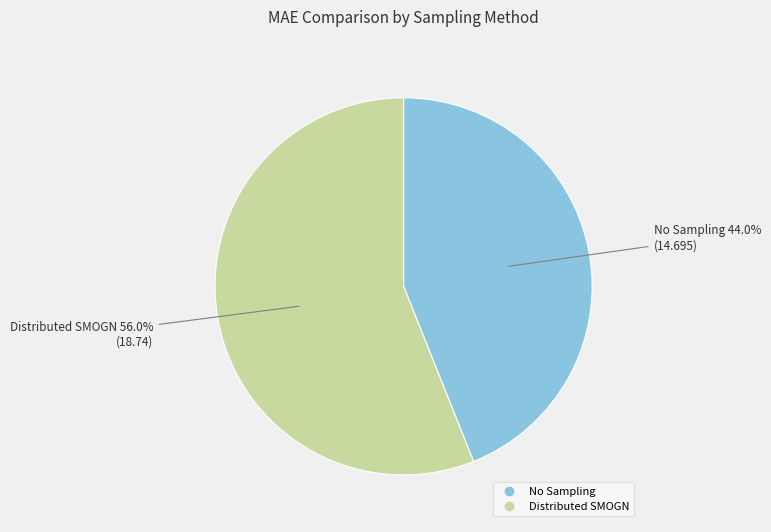

To the nearest percent, what is the average slice percentage?

50%